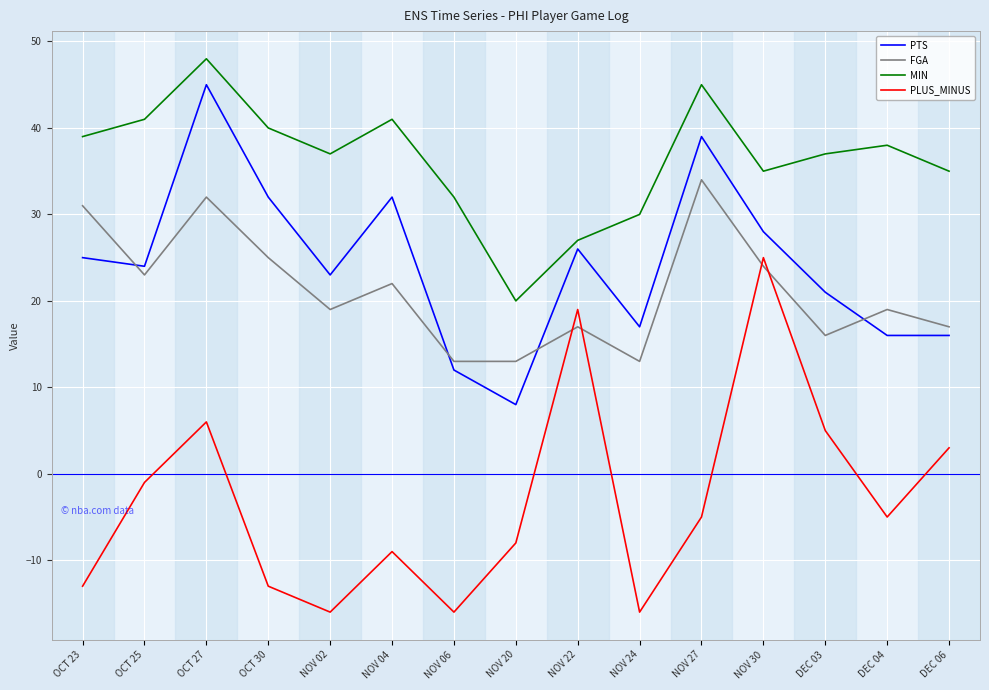

True or false: MIN and PTS cross at least once.

False